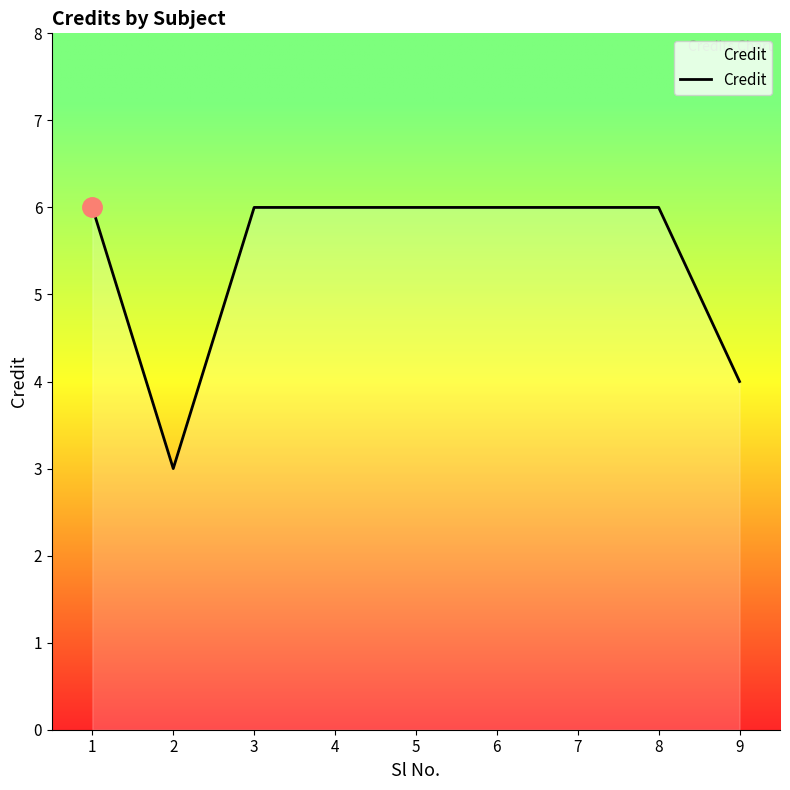

Reading right to left, extract all data points from this chart.

9=4	8=6	7=6	6=6	5=6	4=6	3=6	2=3	1=6